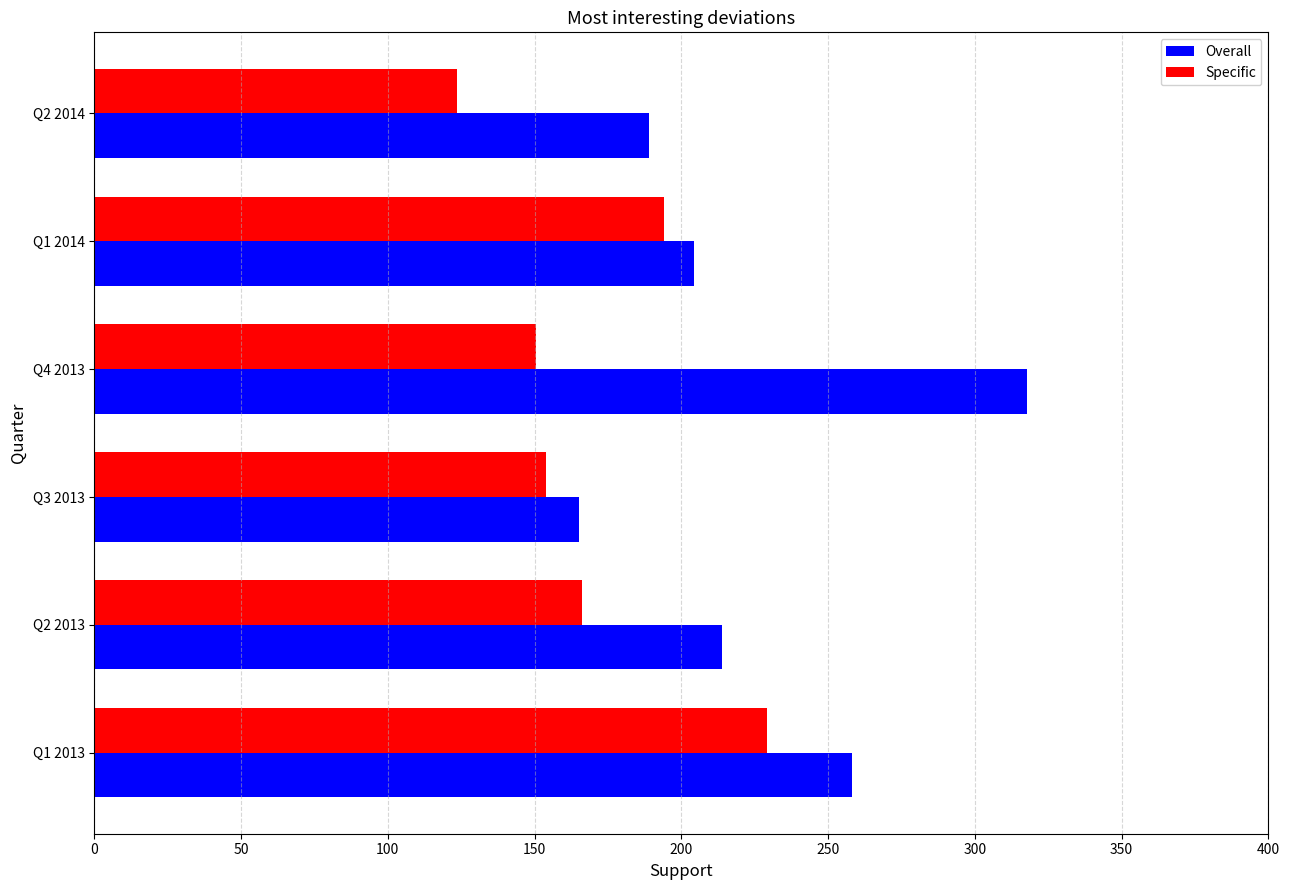

What is the difference between the maximum and second lowest values in the Overall series?

128.6